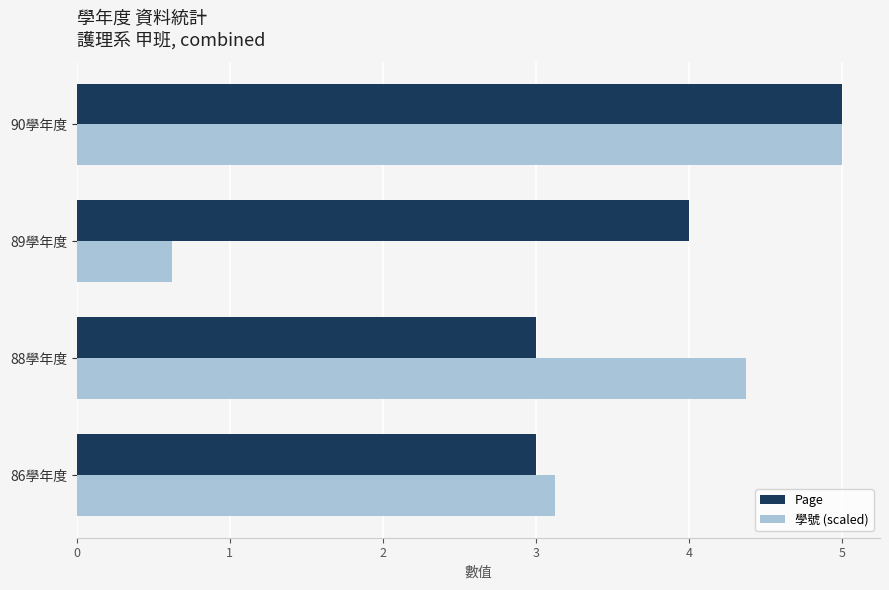

Which label corresponds to the smallest value in the chart?

89學年度